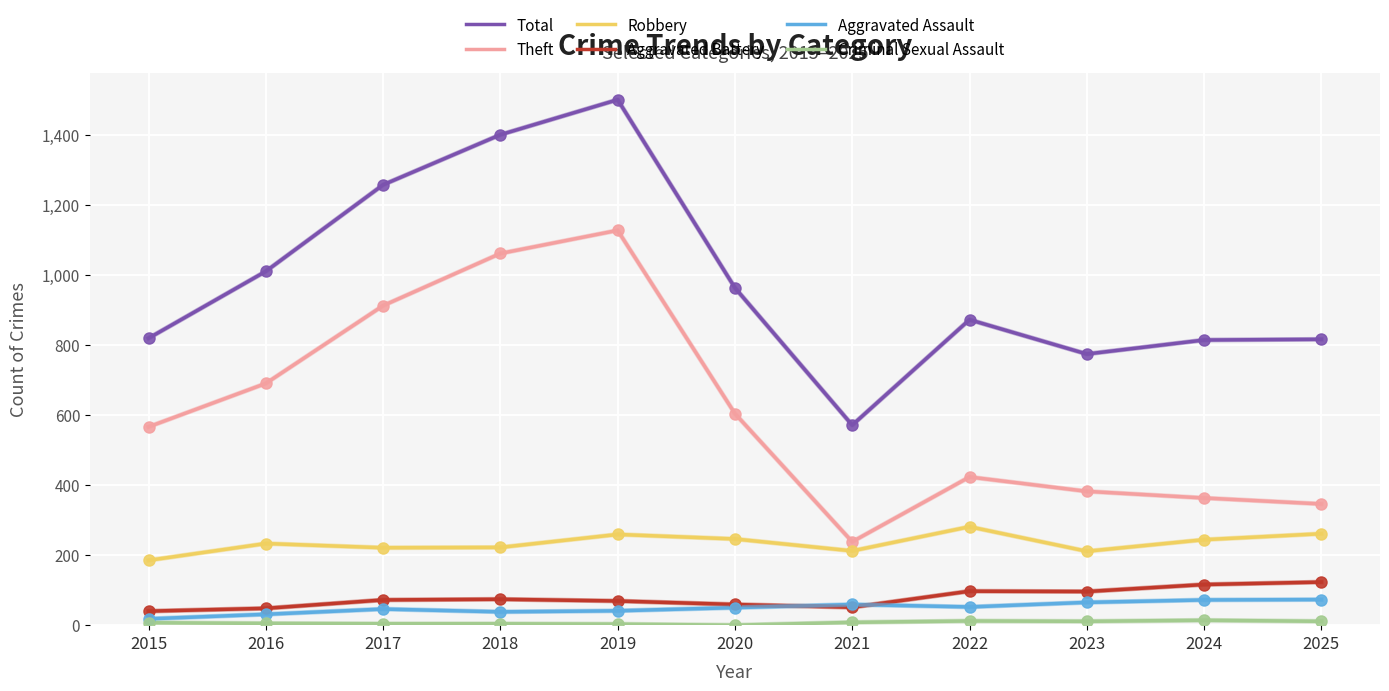

True or false: Total and Theft intersect in this chart.

False